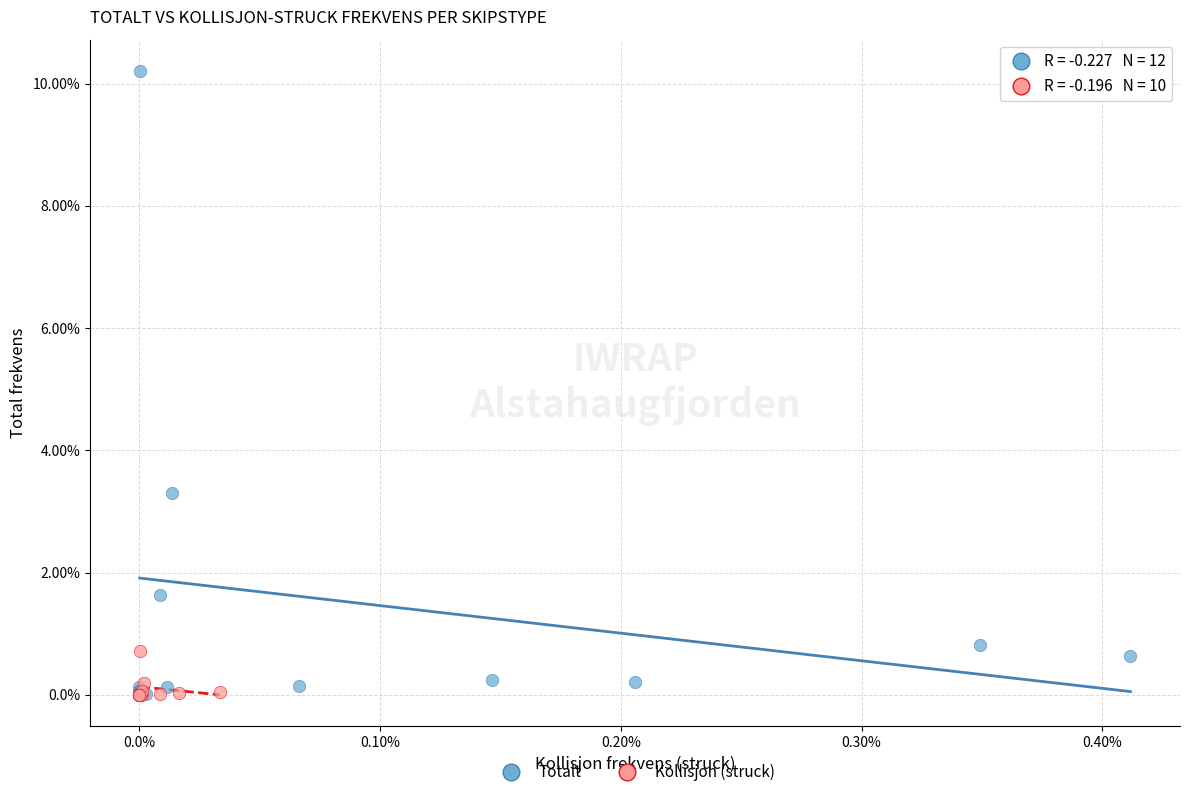

Which series contains the highest Y value?

Totalt